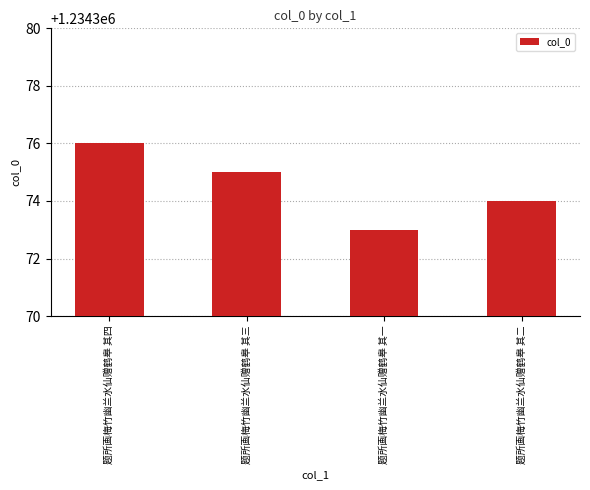

At which label is the value closest to 1234374?

题所画梅竹幽兰水仙赠鹤皋 其二